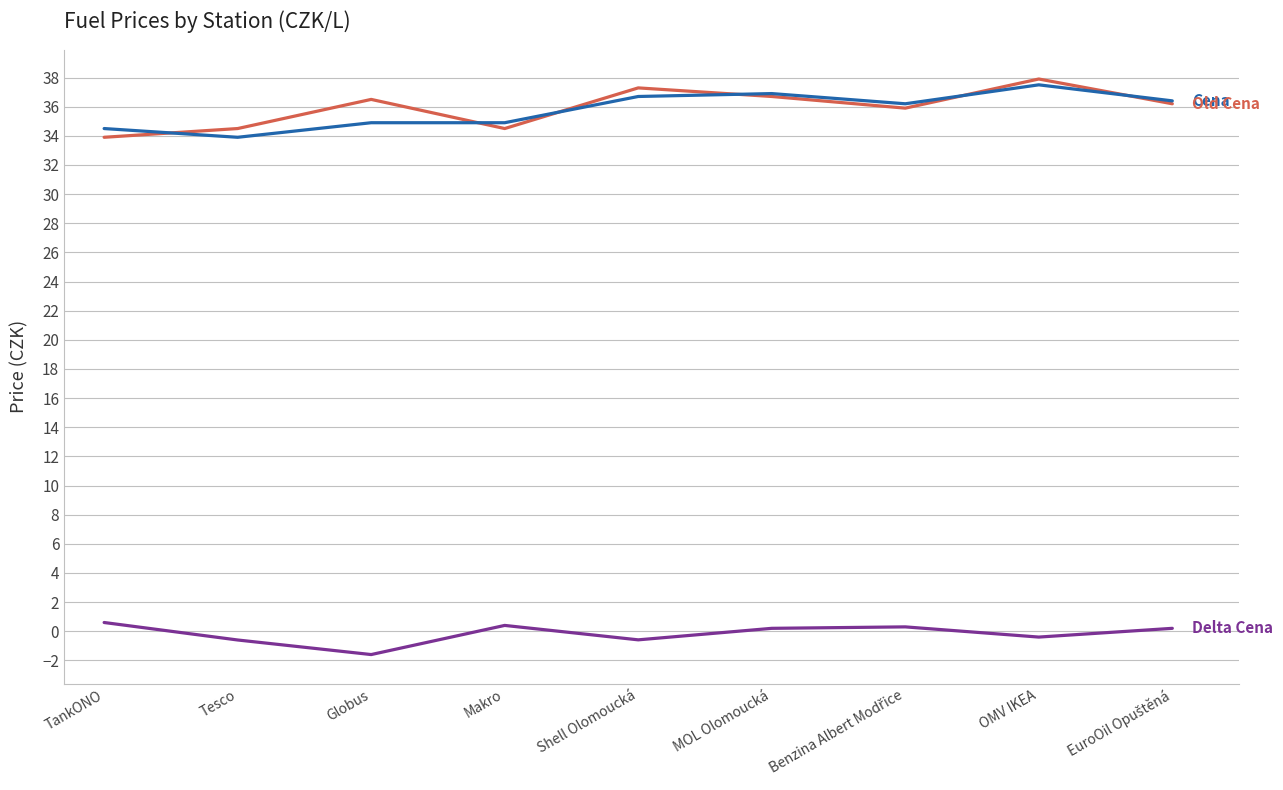

At which category does the chart reach its minimum across all series?

Globus